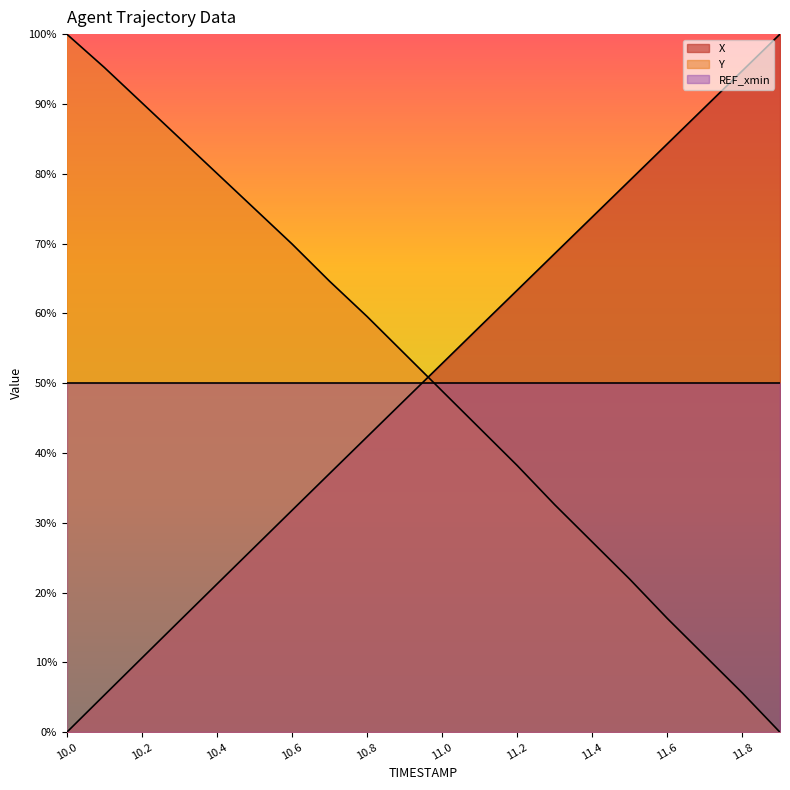

What position from the right is 11.2?

8